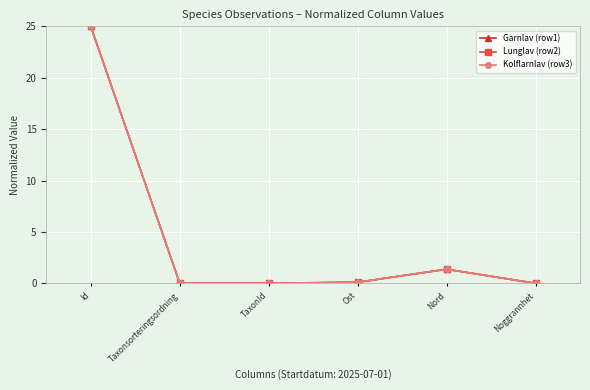

What position from the right is Ost?

3